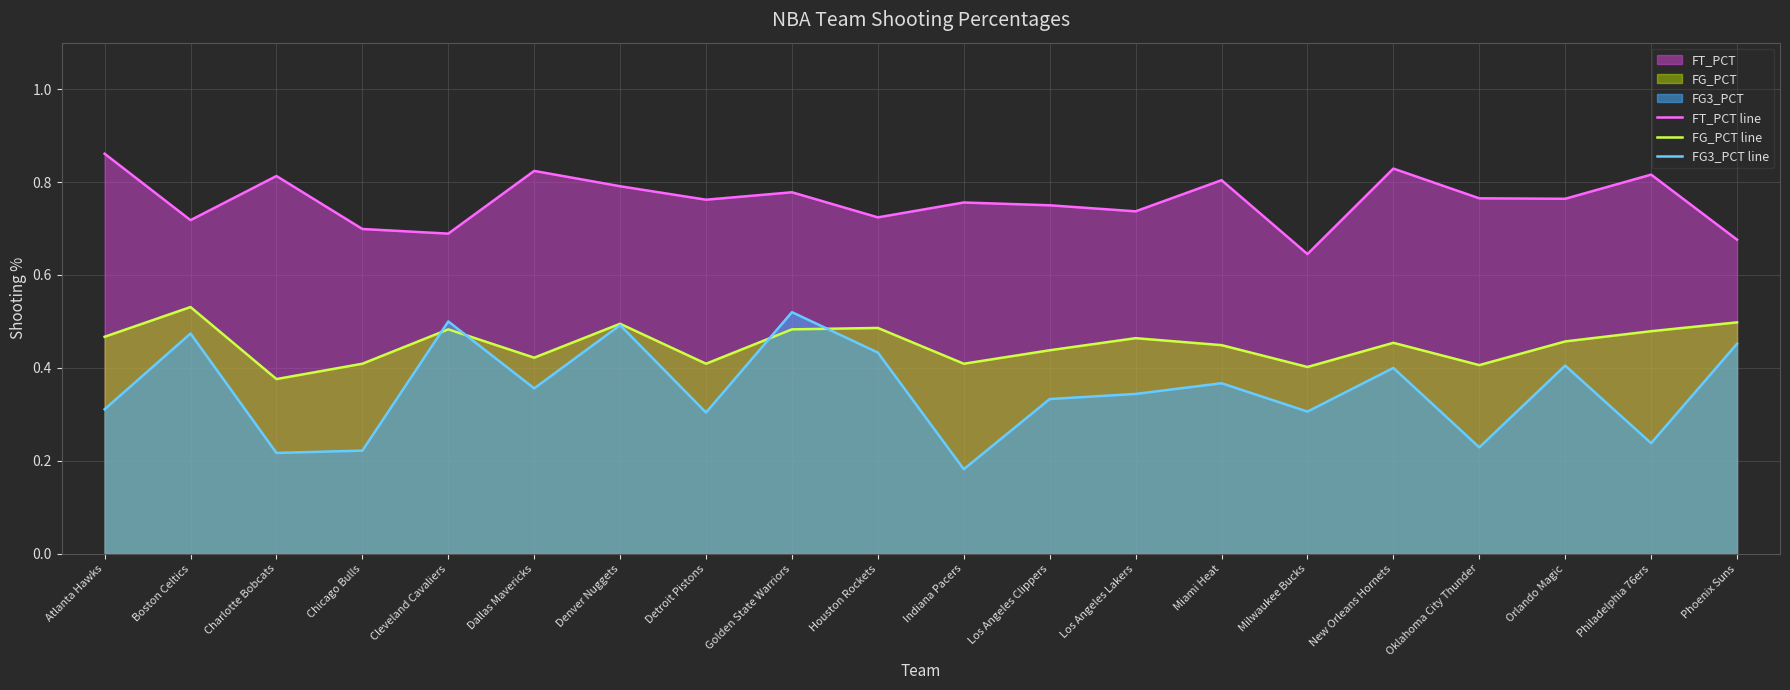

At how many categories does at least one series exceed 0?

20